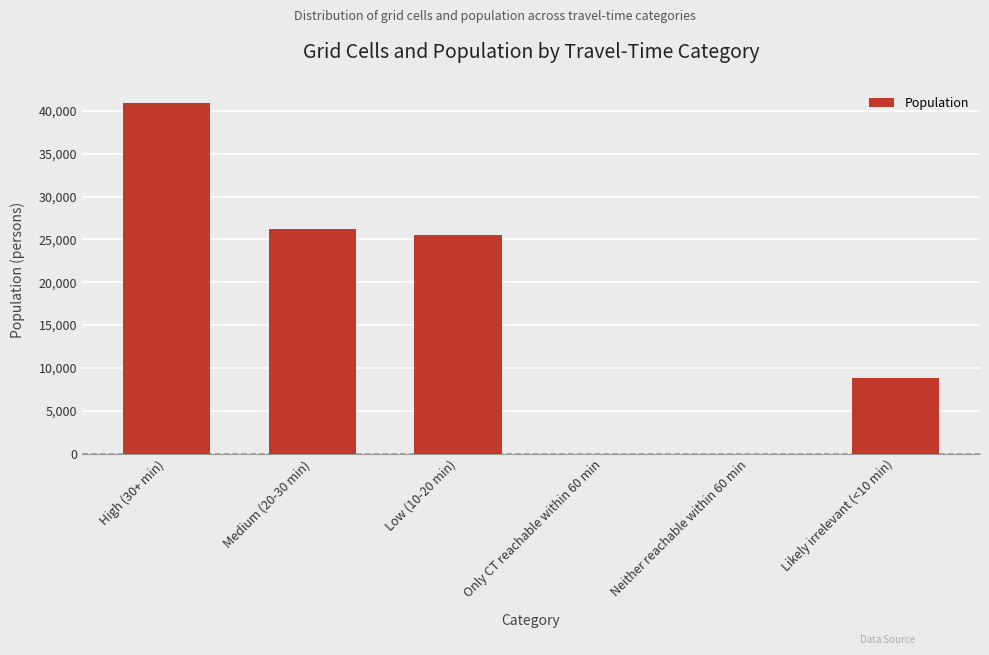

True or false: the data shows 3315 at Likely irrelevant (<10 min).

False